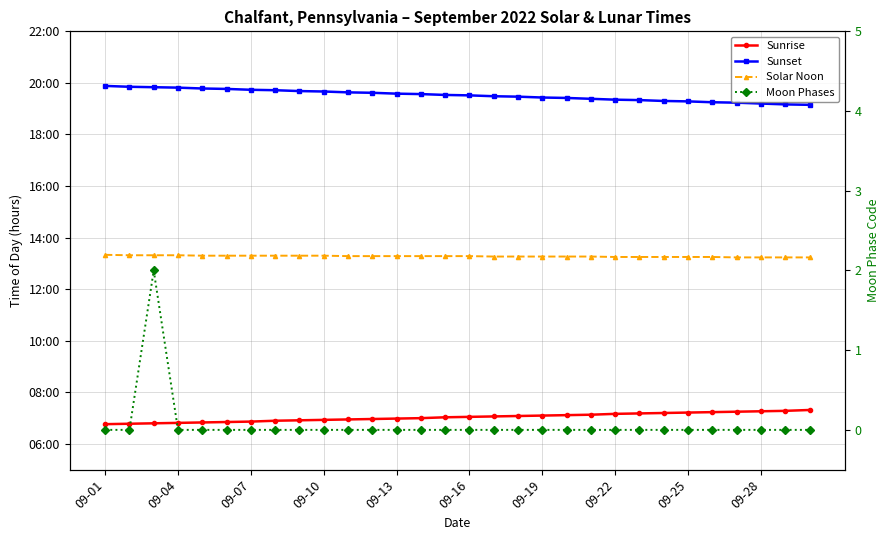

Read the Solar Noon value at 09-16.

13.3